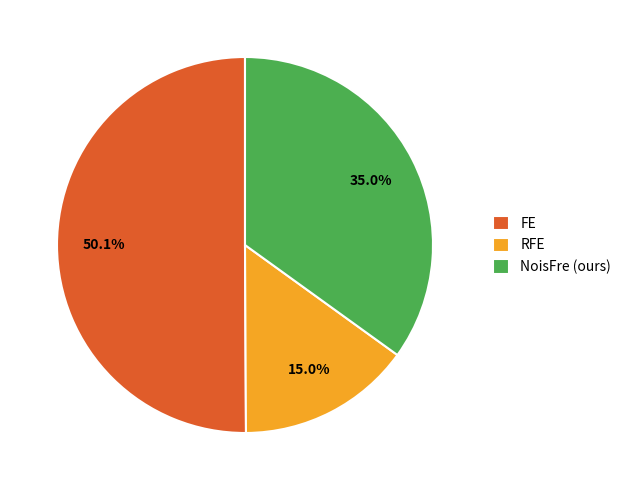

Combined, do RFE and FE account for over 50%?

Yes